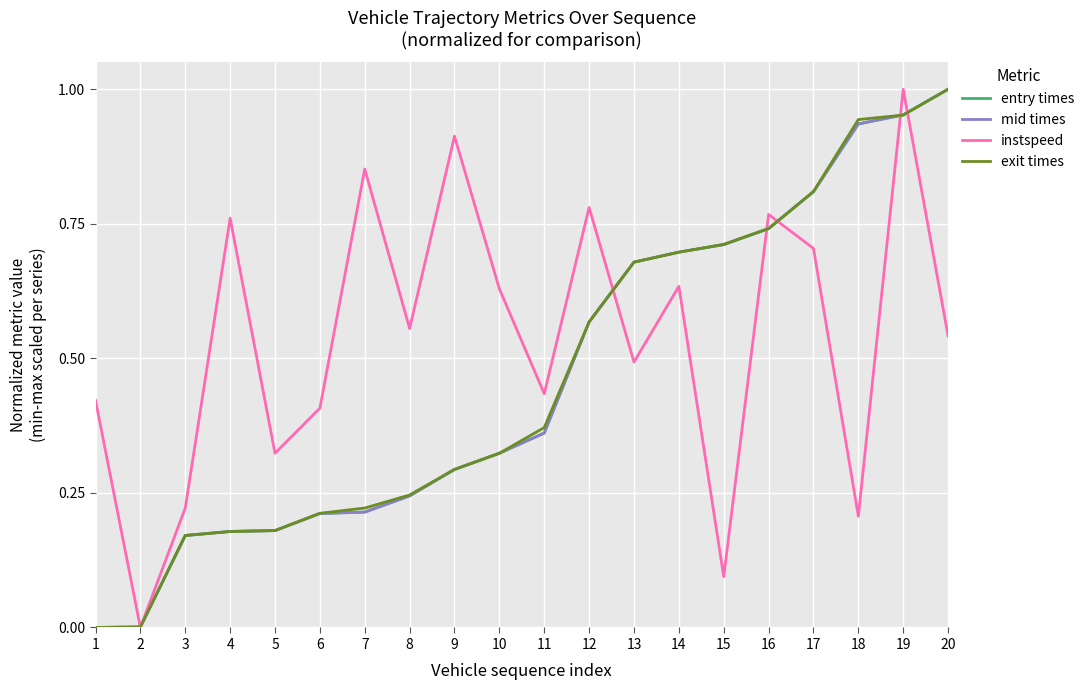

Between 8 and 19, which series saw the biggest shift?

entry times